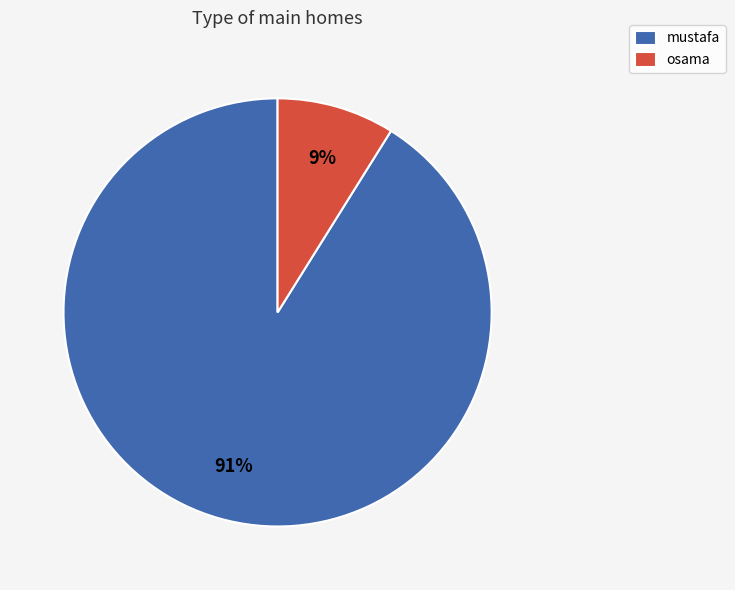

Which category has the biggest portion of the pie?

mustafa